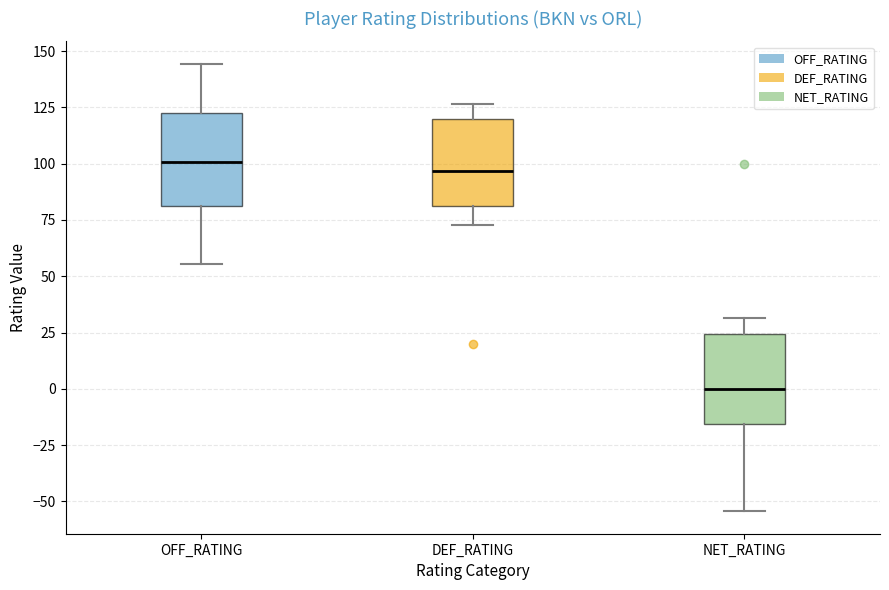

Reading left to right, transcribe this box plot: for each box, give where its median line is, the range the box spans, and where its two whiskers end, as read against the y-axis. The values are not printed on the chart, so give them approximately, as read against the axis.

OFF_RATING: median 100, box 80 to 120, whiskers 55 to 145
DEF_RATING: median 95, box 80 to 120, whiskers 75 to 125
NET_RATING: median 0, box -15 to 25, whiskers -55 to 30